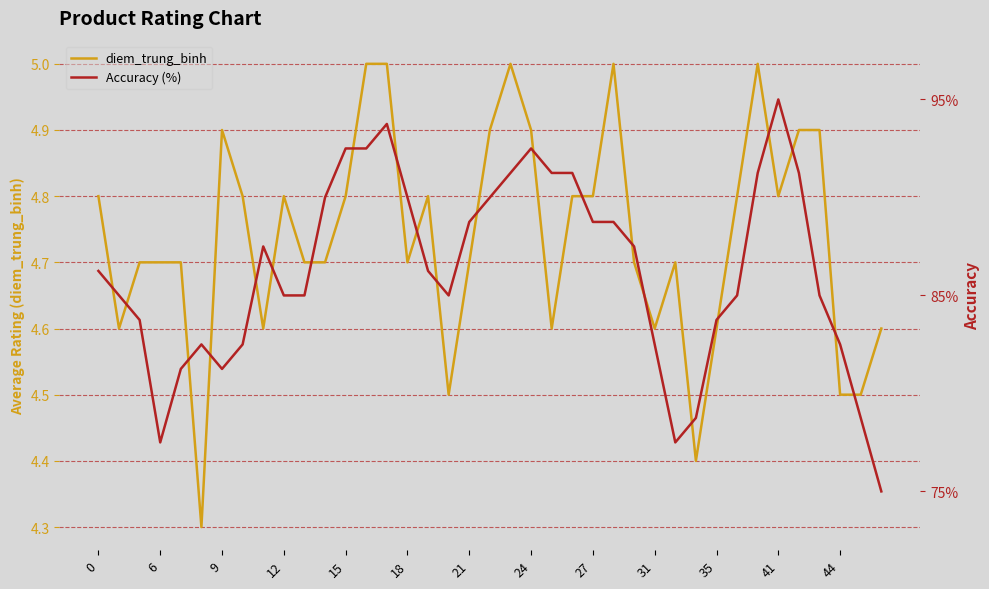

The value of Accuracy (%) at 13 is 162.1. True or false?

False